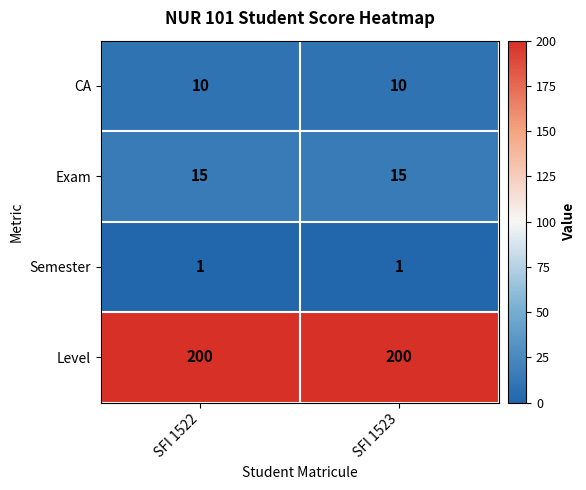

Reading right to left, extract all data points from this chart.

CA: 10	10
Exam: 15	15
Semester: 1	1
Level: 200	200